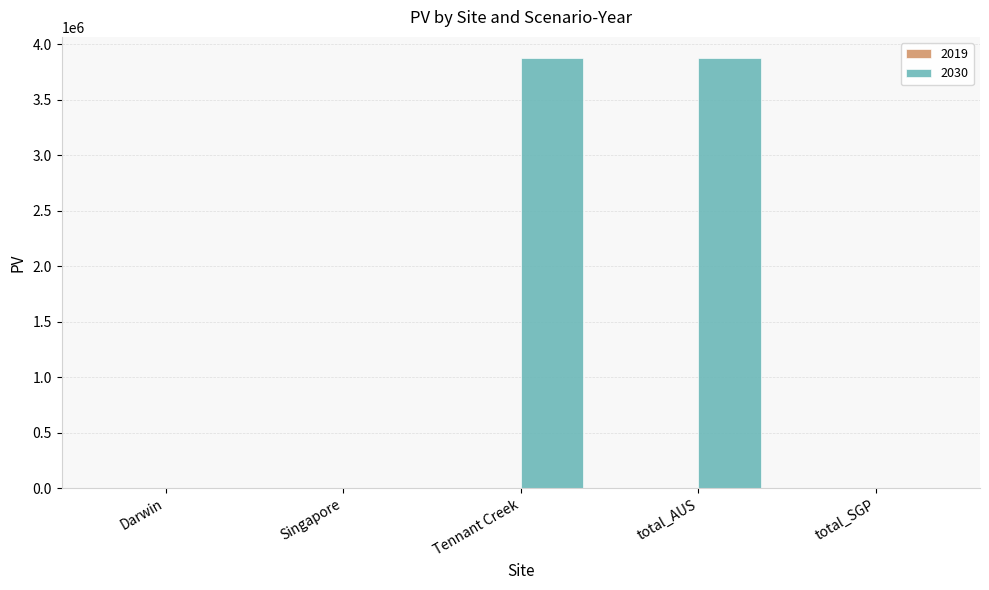

Reading left to right, transcribe all the data shown in this chart.

Darwin=0.0	Singapore=0.0	Tennant Creek=3874761.8	total_AUS=3874761.8	total_SGP=0.0